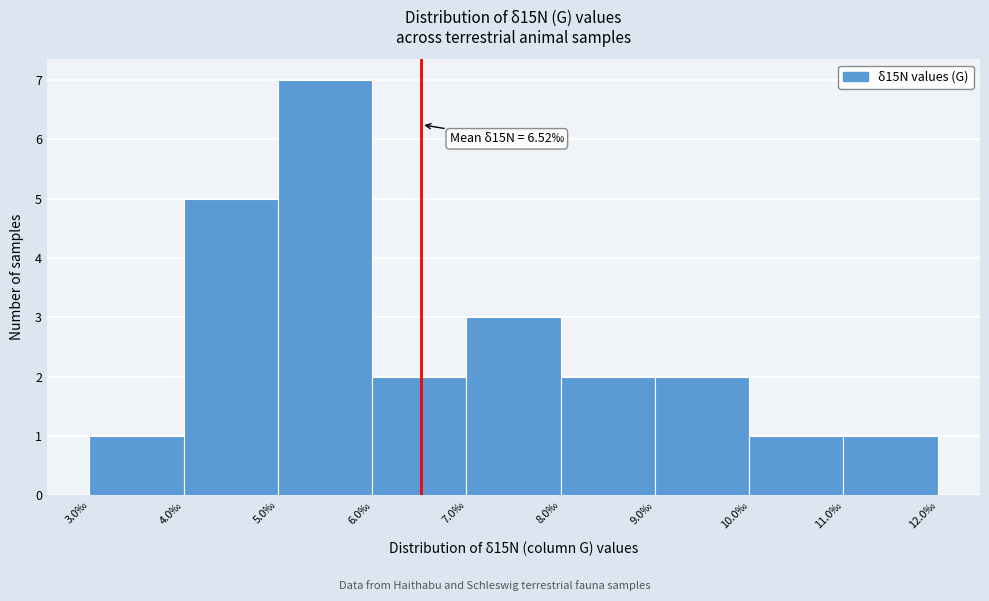

Which range on the x-axis has the tallest bar?

5 to 6